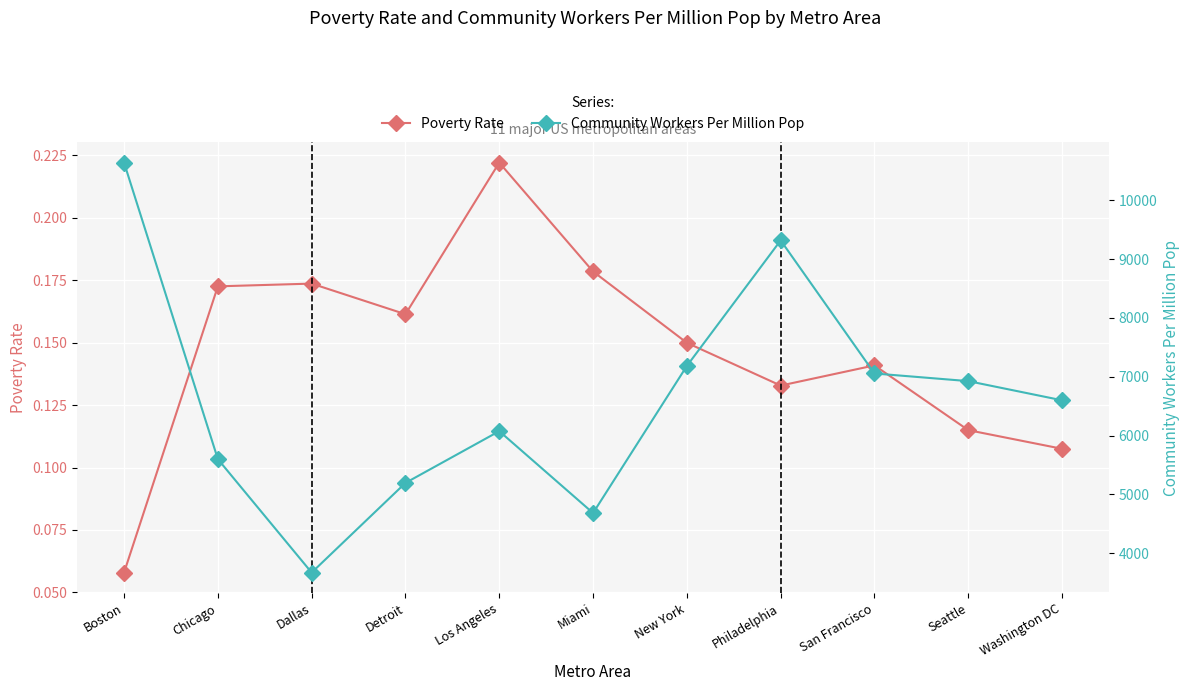

True or false: Poverty Rate has a value of 0.1 at New York.

True